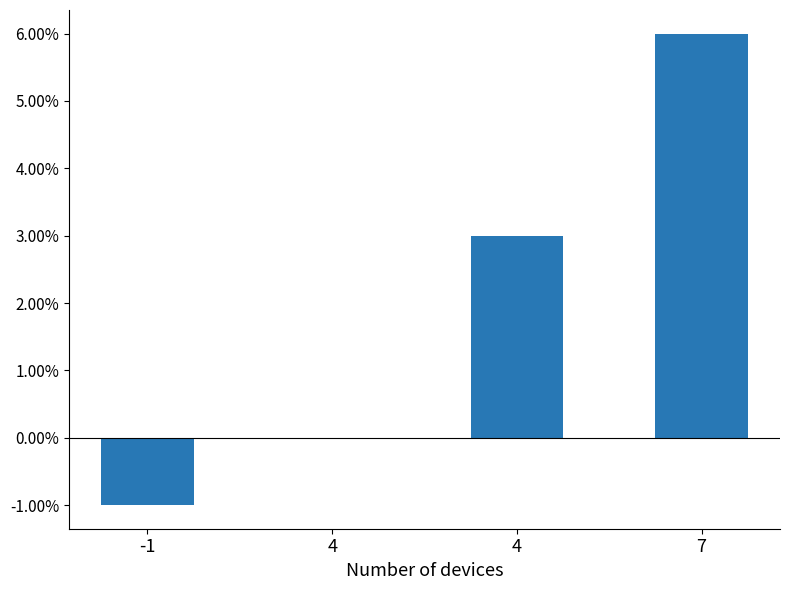

Rank the categories by value from highest to lowest.

7, 4, 4, -1